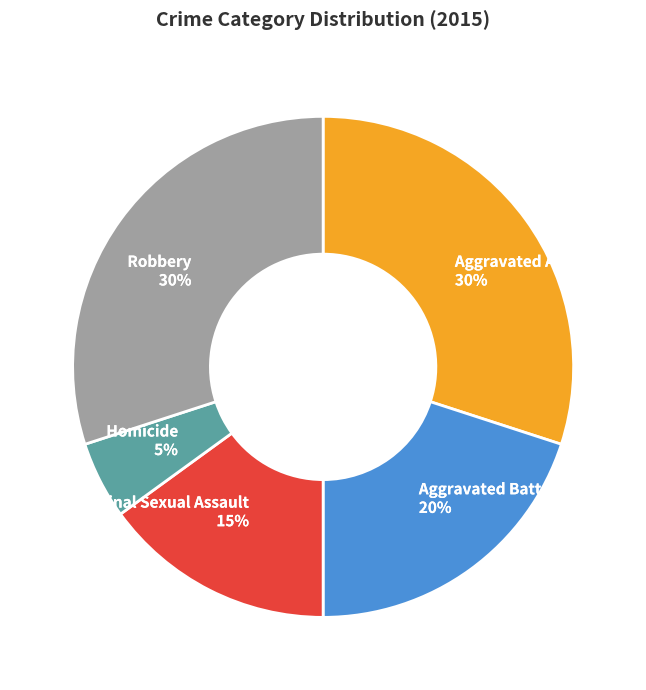

What percentage is the Criminal Sexual Assault slice, to the nearest percent?

15%